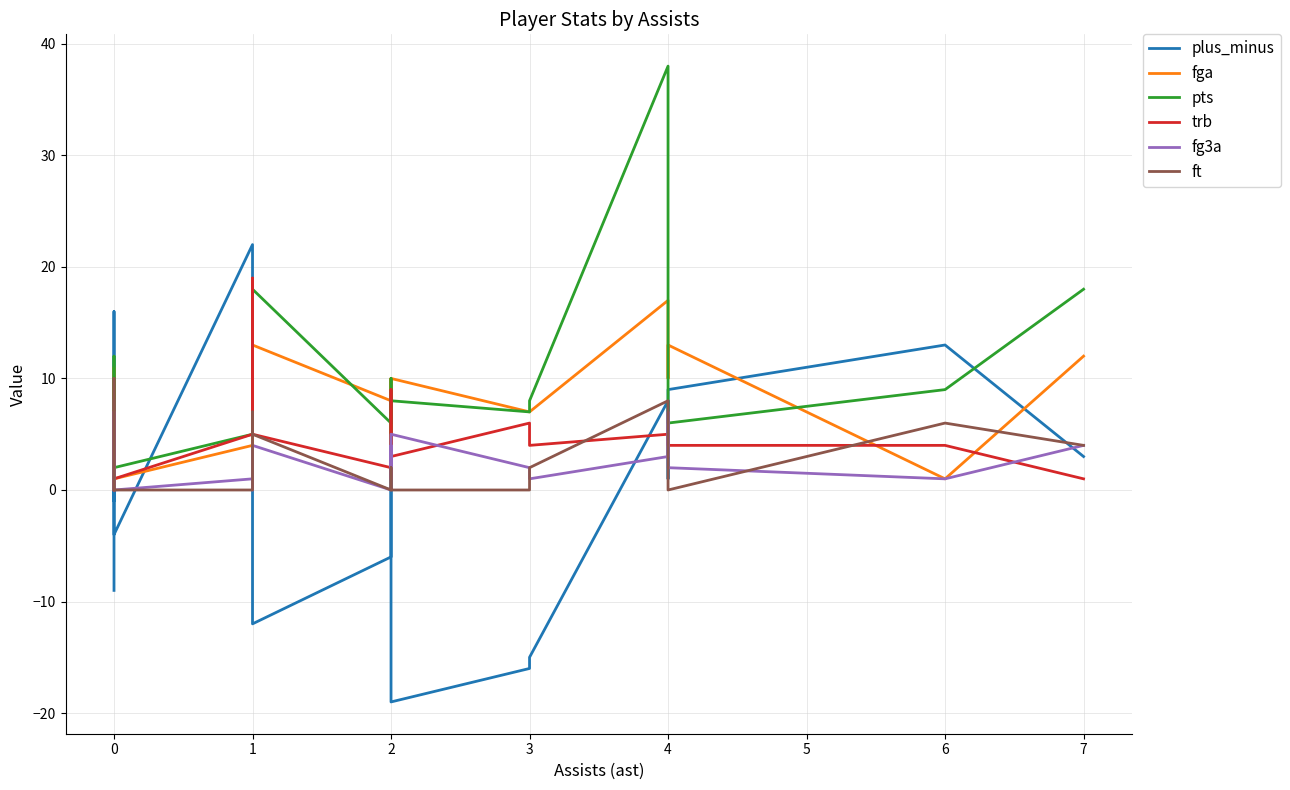

What is the value of the trb point at the 9th from the left?

5